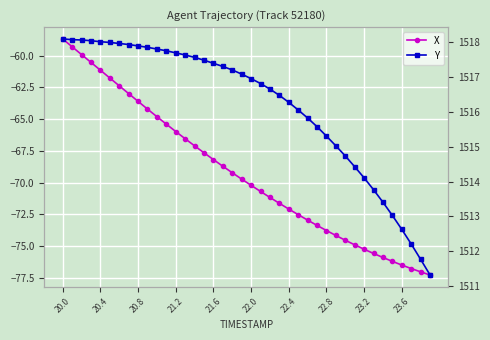

Is the value of Y at 11 greater than the value of X at 28?

Yes